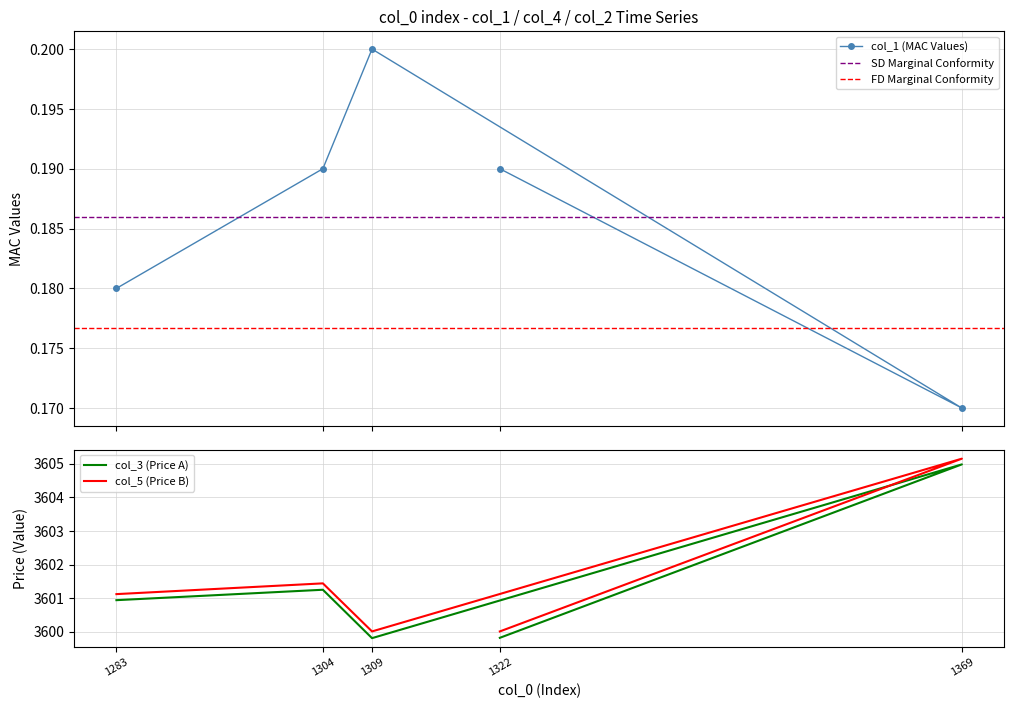

Does the chart have visible grid lines?

Yes